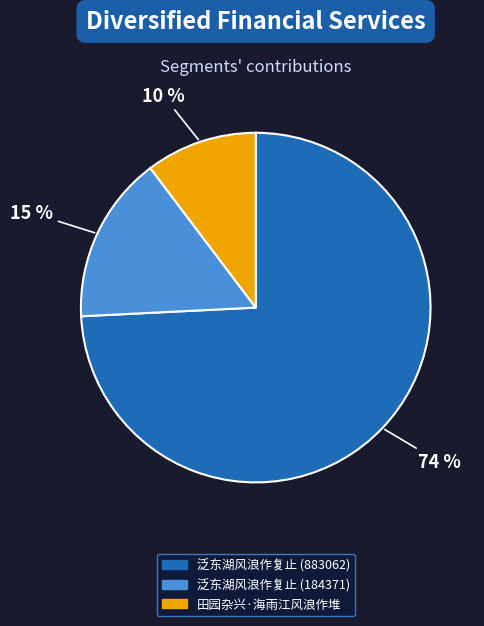

Is it true that 泛东湖风浪作复止 (883062) is 62% of the pie?

False